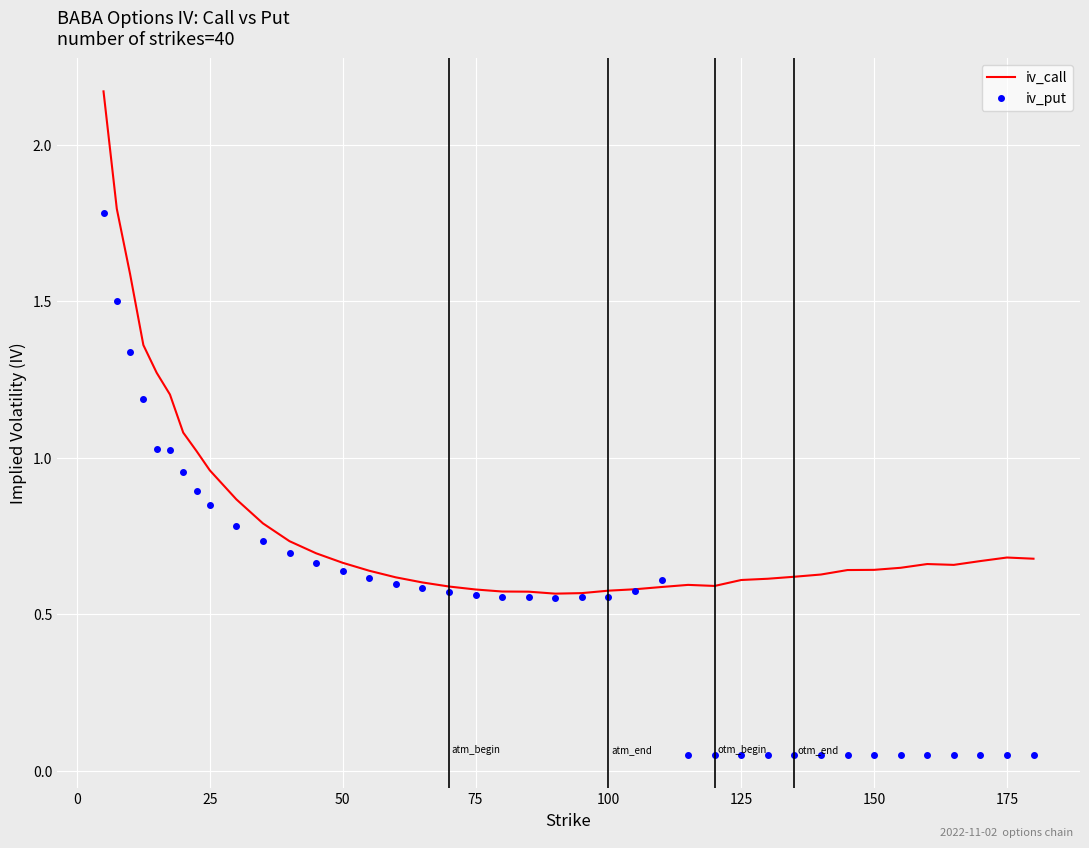

Which series ends up on top after the final intersection of iv_put and iv_call?

iv_call